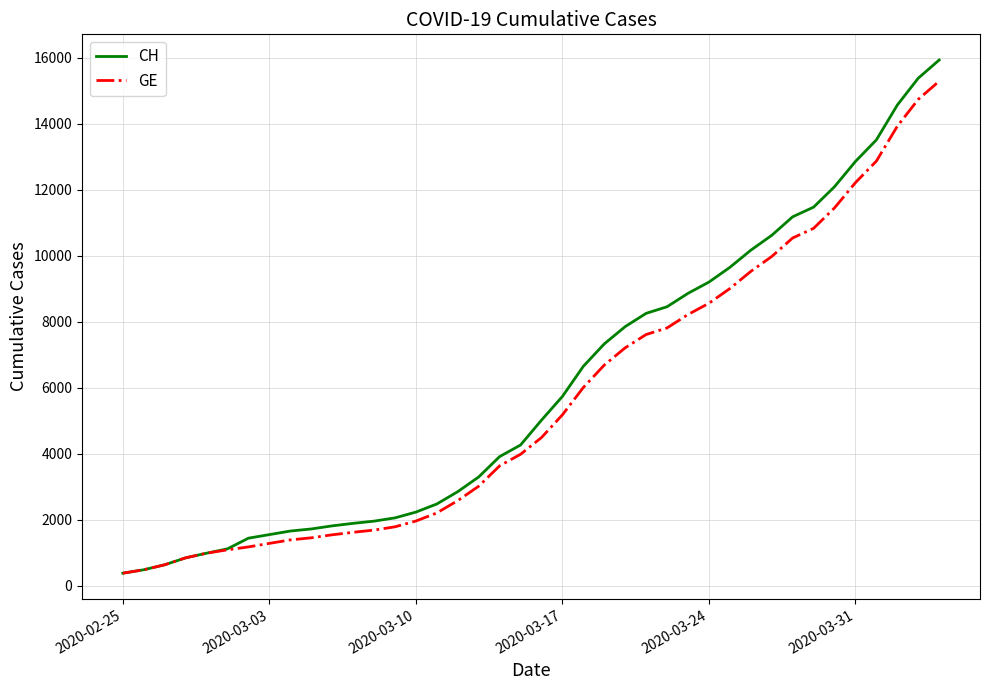

Rank the series by their average value, from lowest to highest.

GE, CH